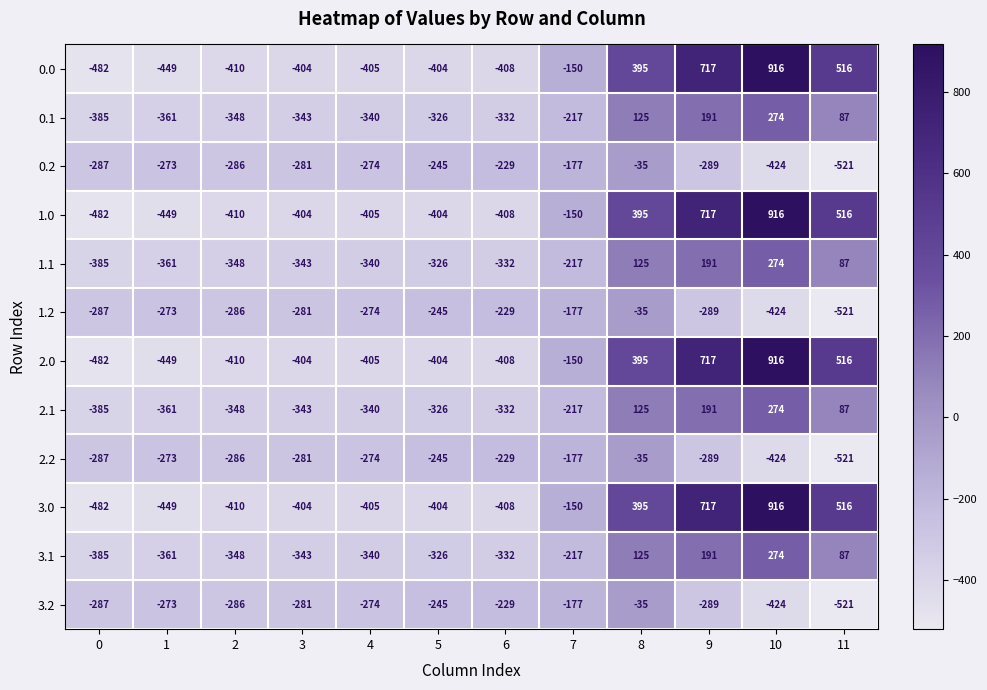

List the labels in order of 2.1 value, largest first.

10, 9, 8, 11, 7, 5, 6, 4, 3, 2, 1, 0